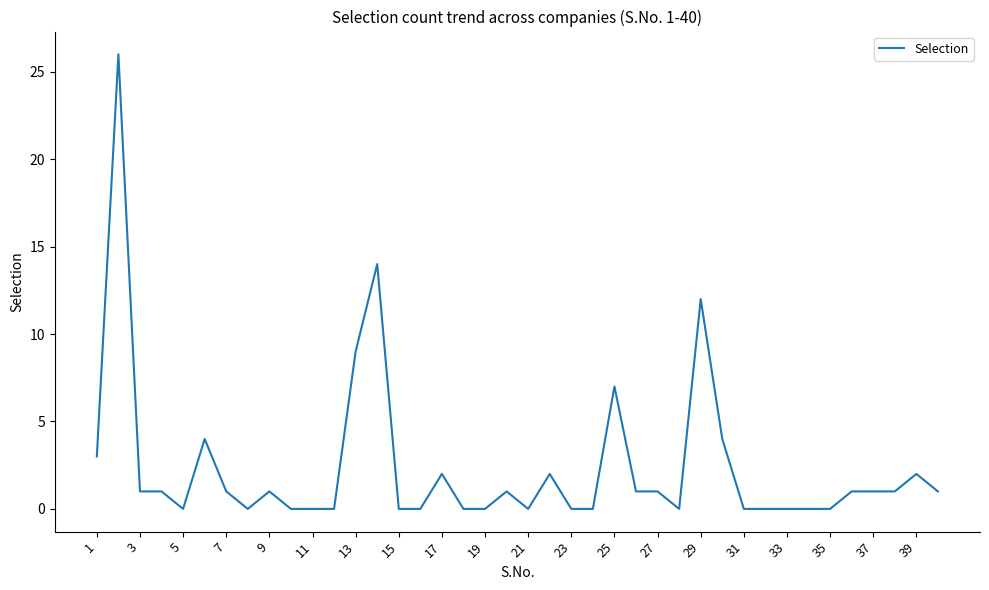

Does the chart display data point markers on the line(s)?

No